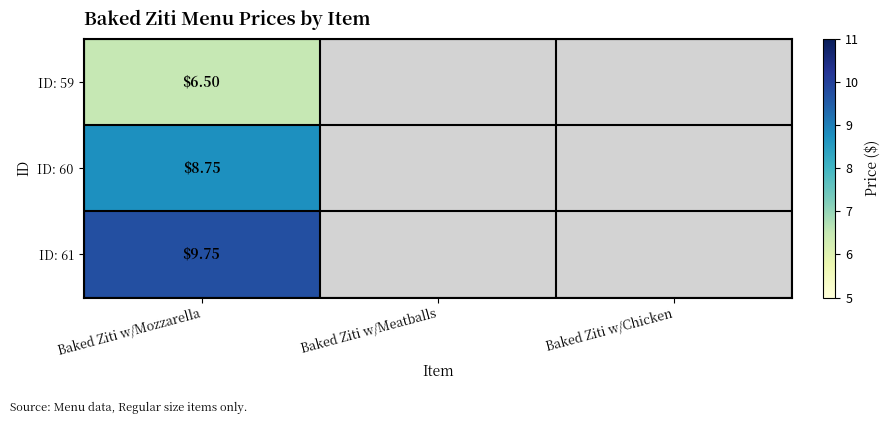

What is the spread (max minus min) of values at Baked Ziti w/Mozzarella?

3.2